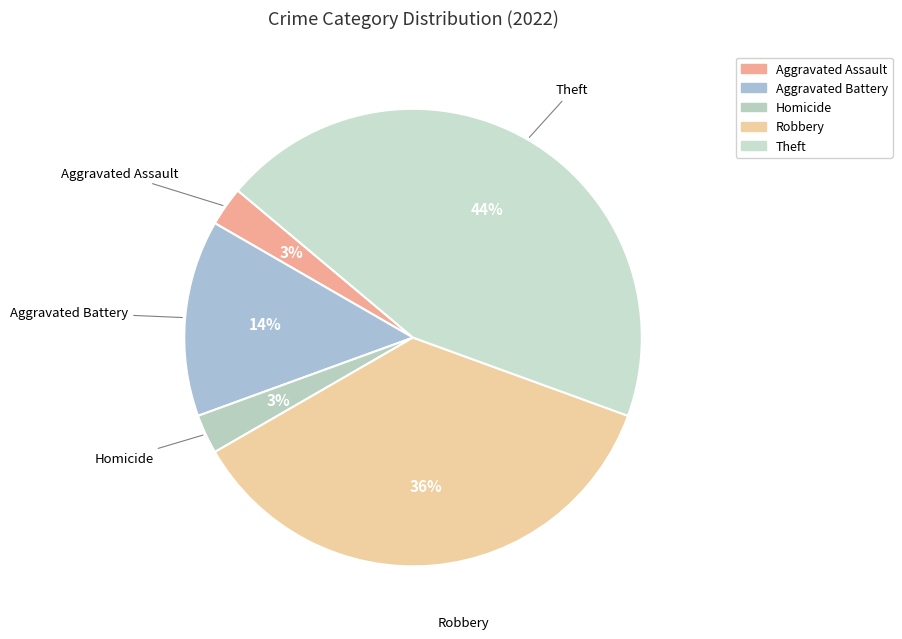

To the nearest percent, what is the average slice percentage?

20%